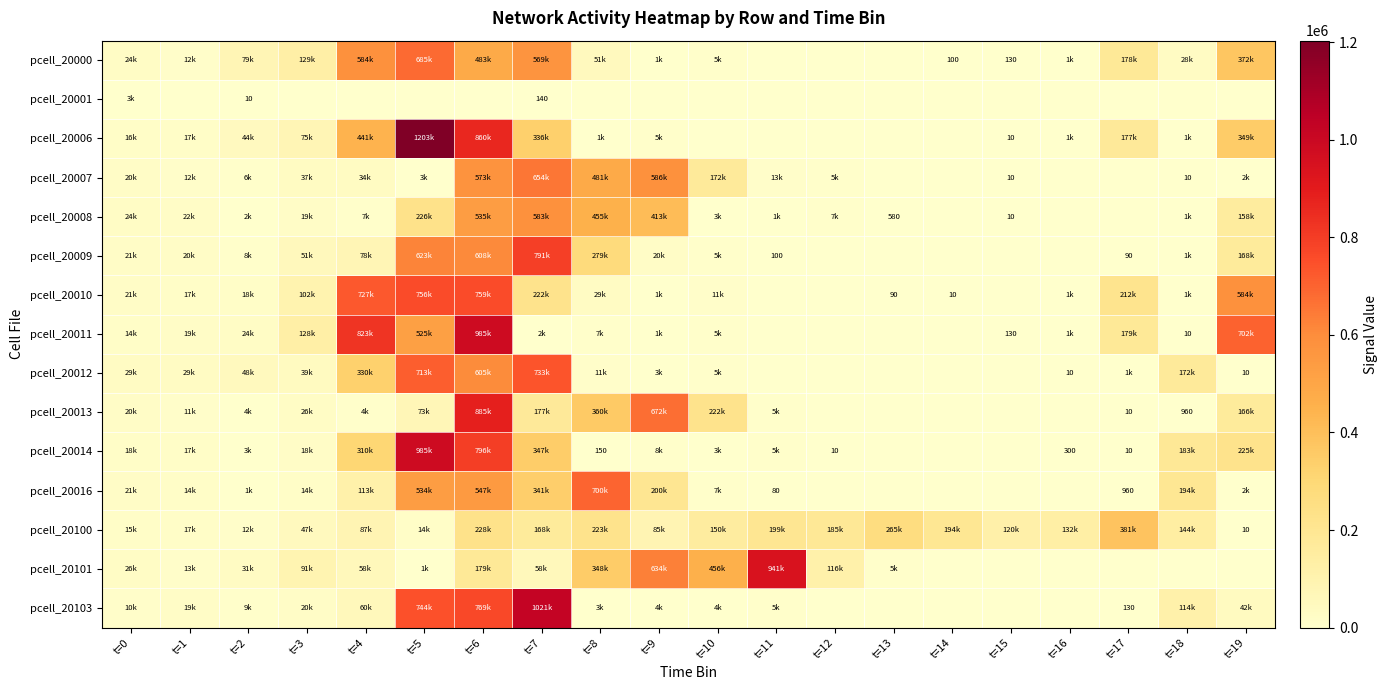

How many series are shown in this chart?

15